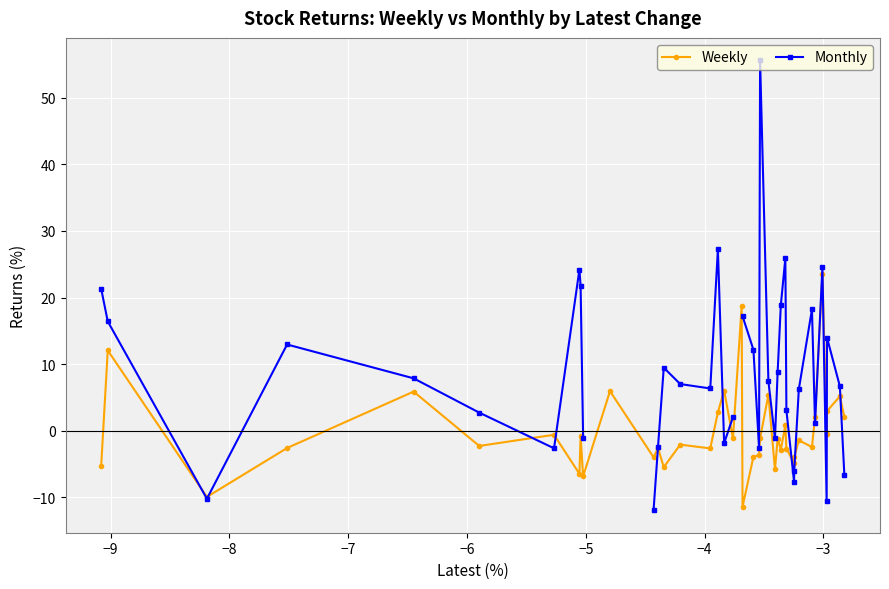

What is the value of the Weekly point at the 25th from the left?

5.4